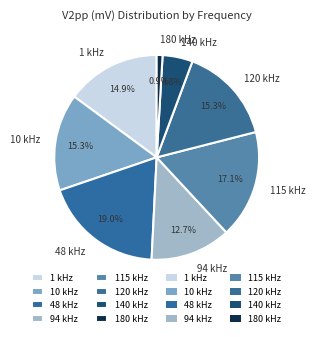

To the nearest percent, what is the combined percentage of 10 kHz and 115 kHz?

32%